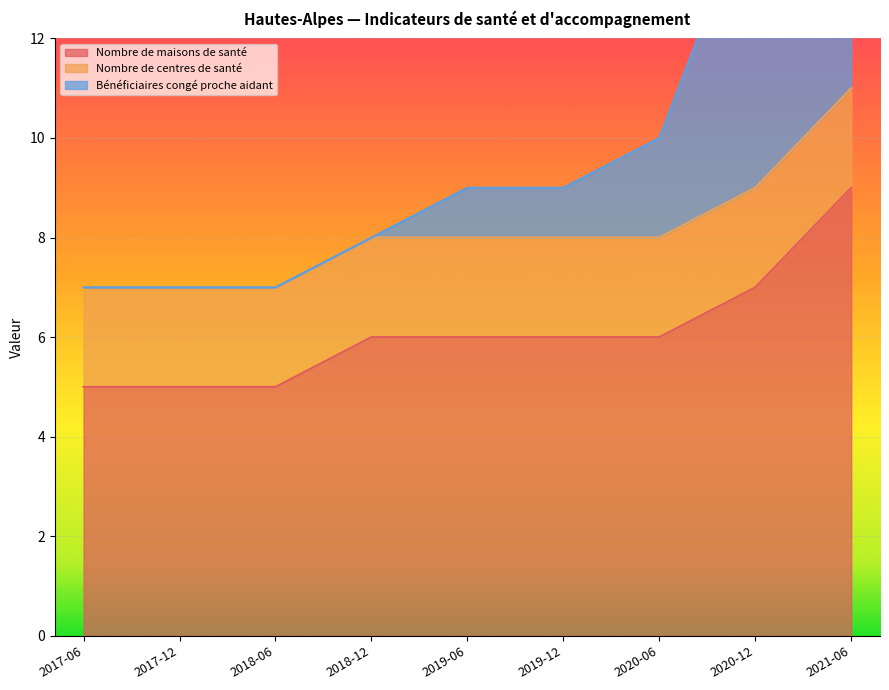

What is the highest value of the Nombre de maisons de santé series?

9